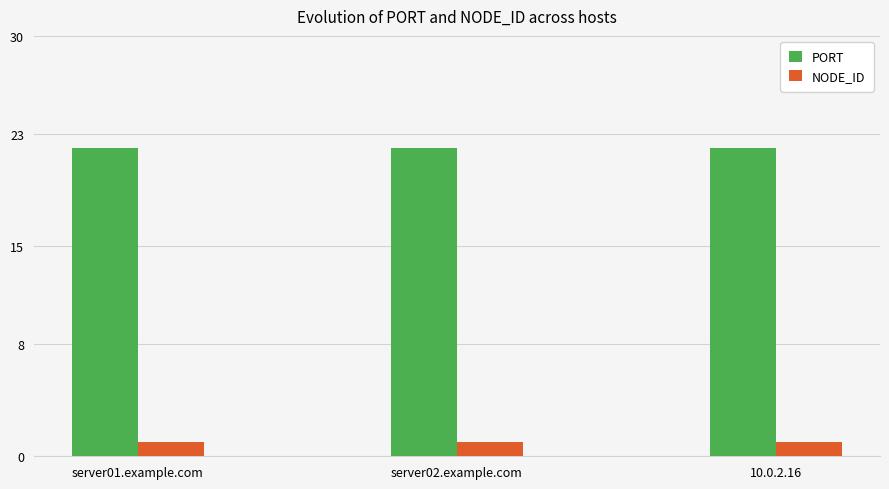

What is the difference between the highest and lowest values at 10.0.2.16?

21